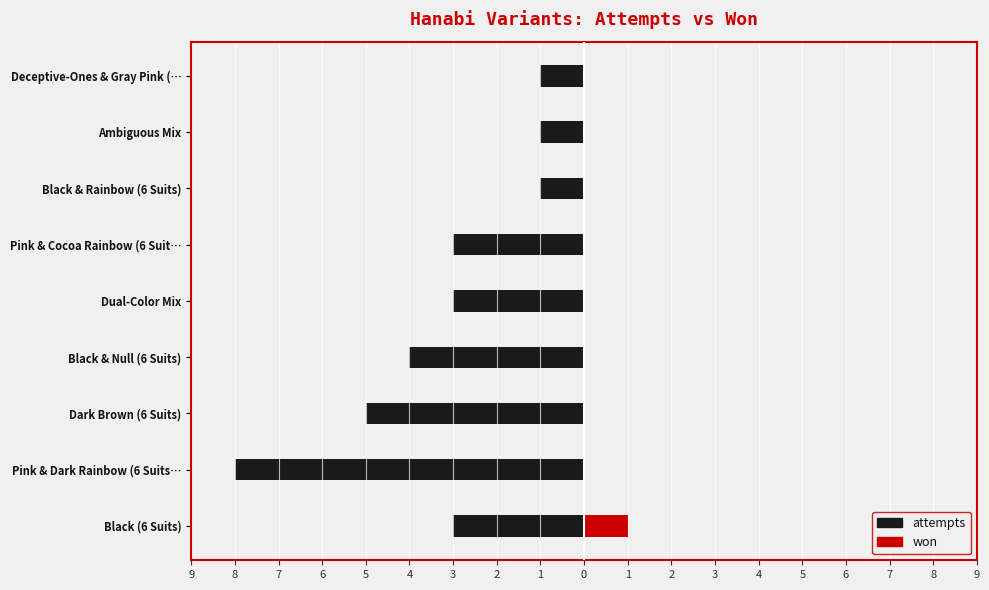

Reading left to right, what are all the values shown in this chart?

attempts: -3	-8	-5	-4	-3	-3	-1	-1	-1
won: 1	0	0	0	0	0	0	0	0